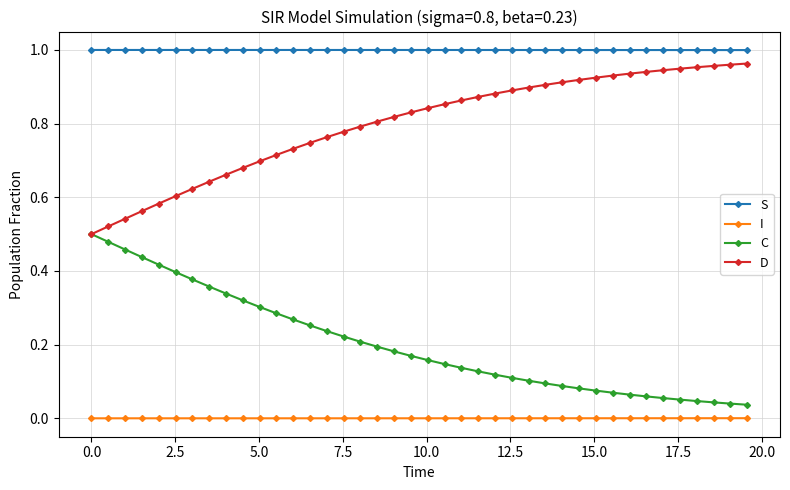

Which series has the largest total across all categories?

S